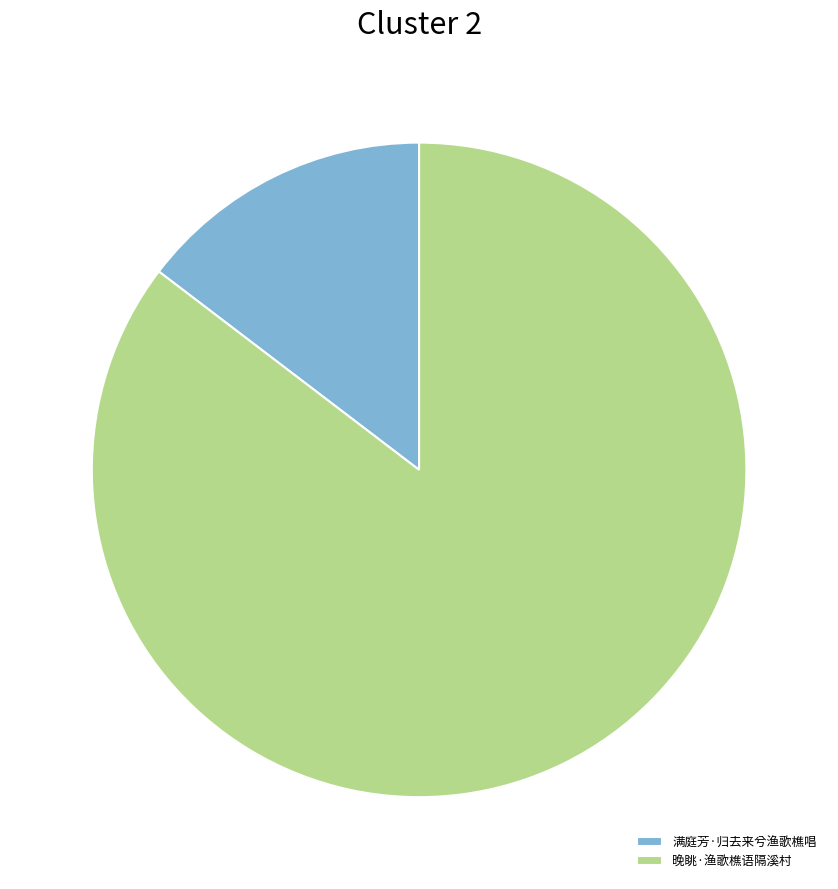

Is there a majority slice in this chart?

Yes